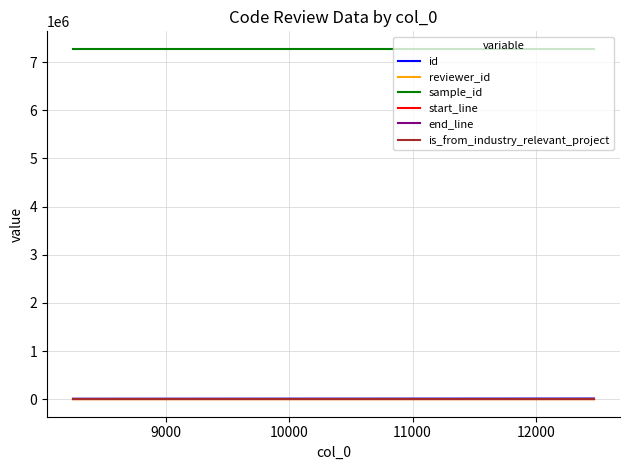

Which series has the largest total across all categories?

sample_id